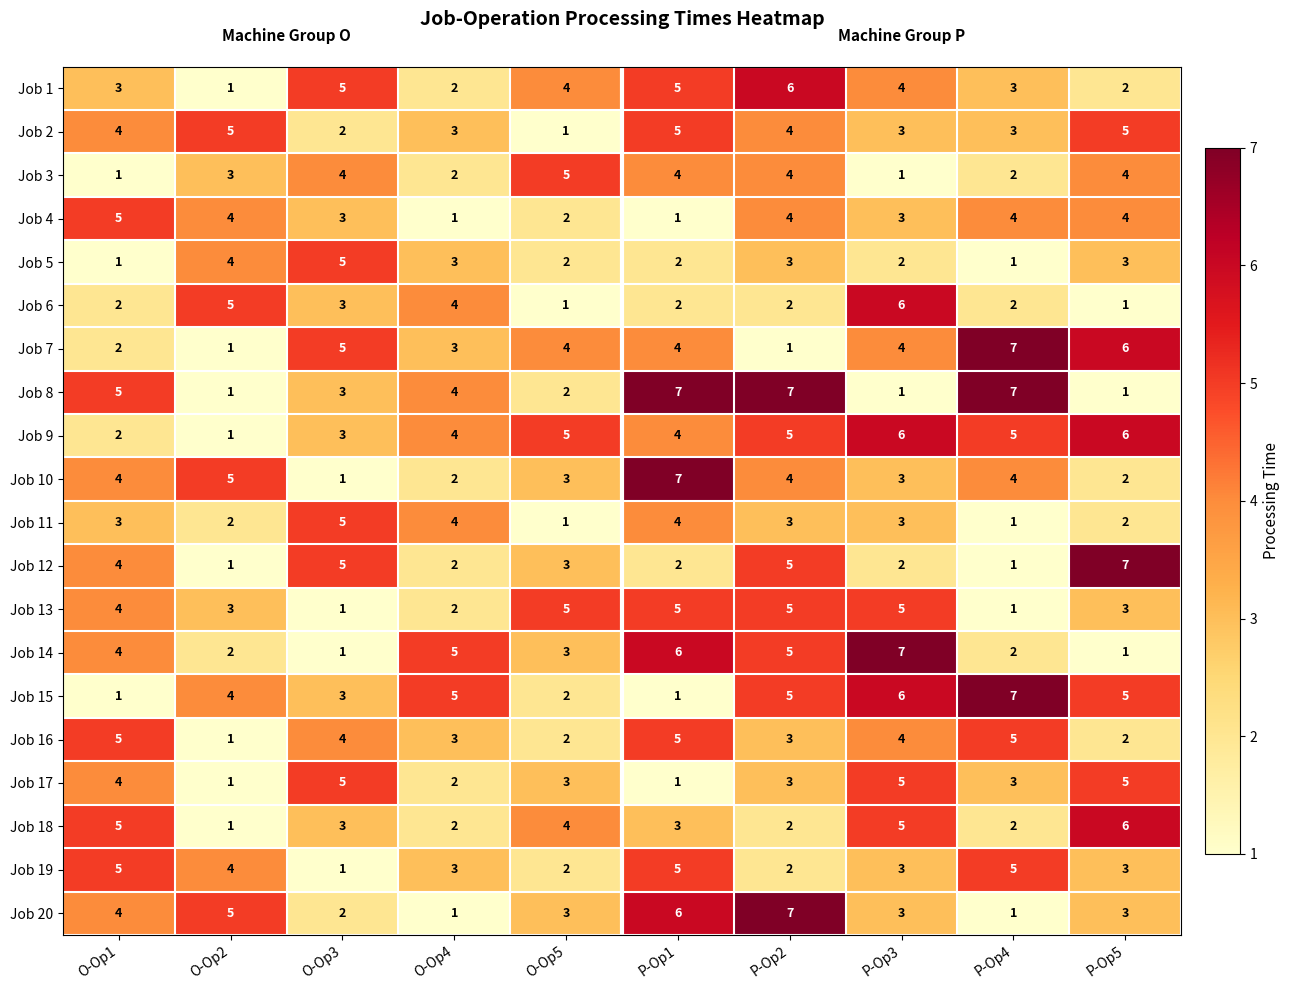

How many Job 17 values are between 2 and 5?

8